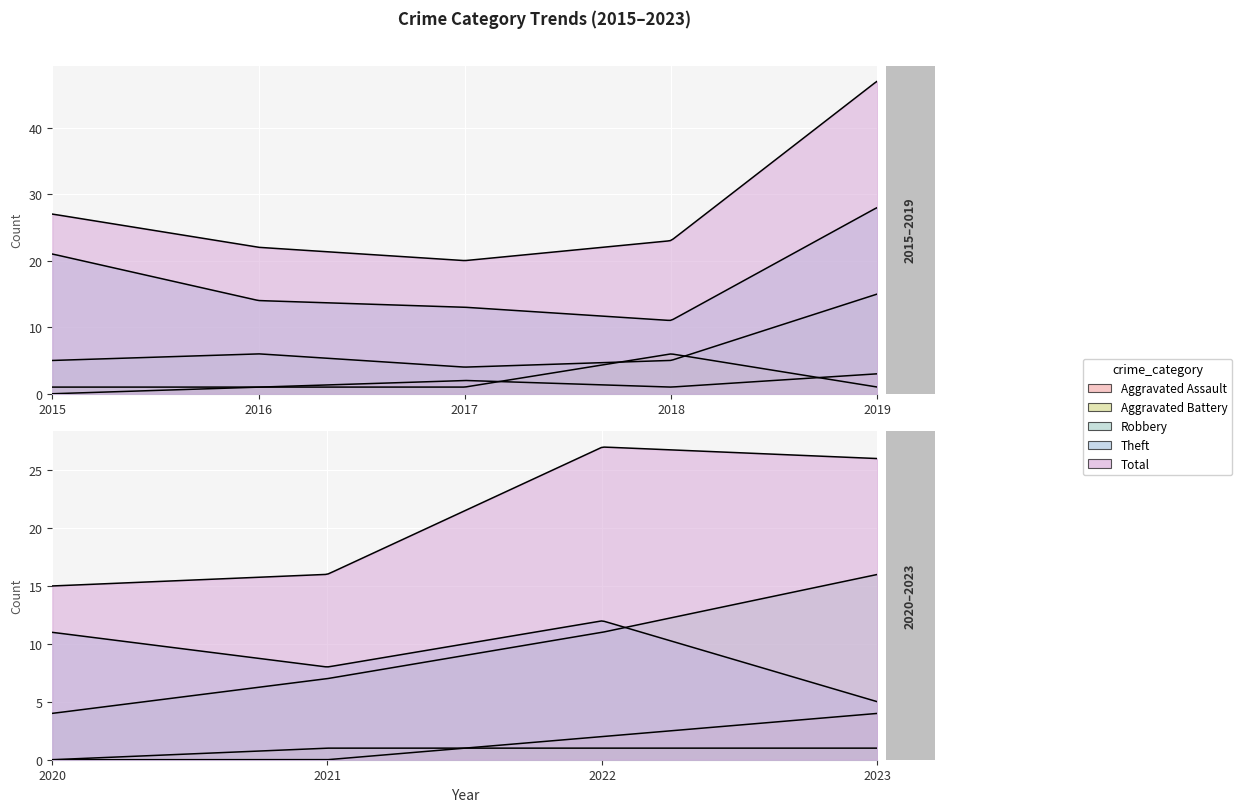

True or false: Aggravated Assault and Theft cross at least once.

False